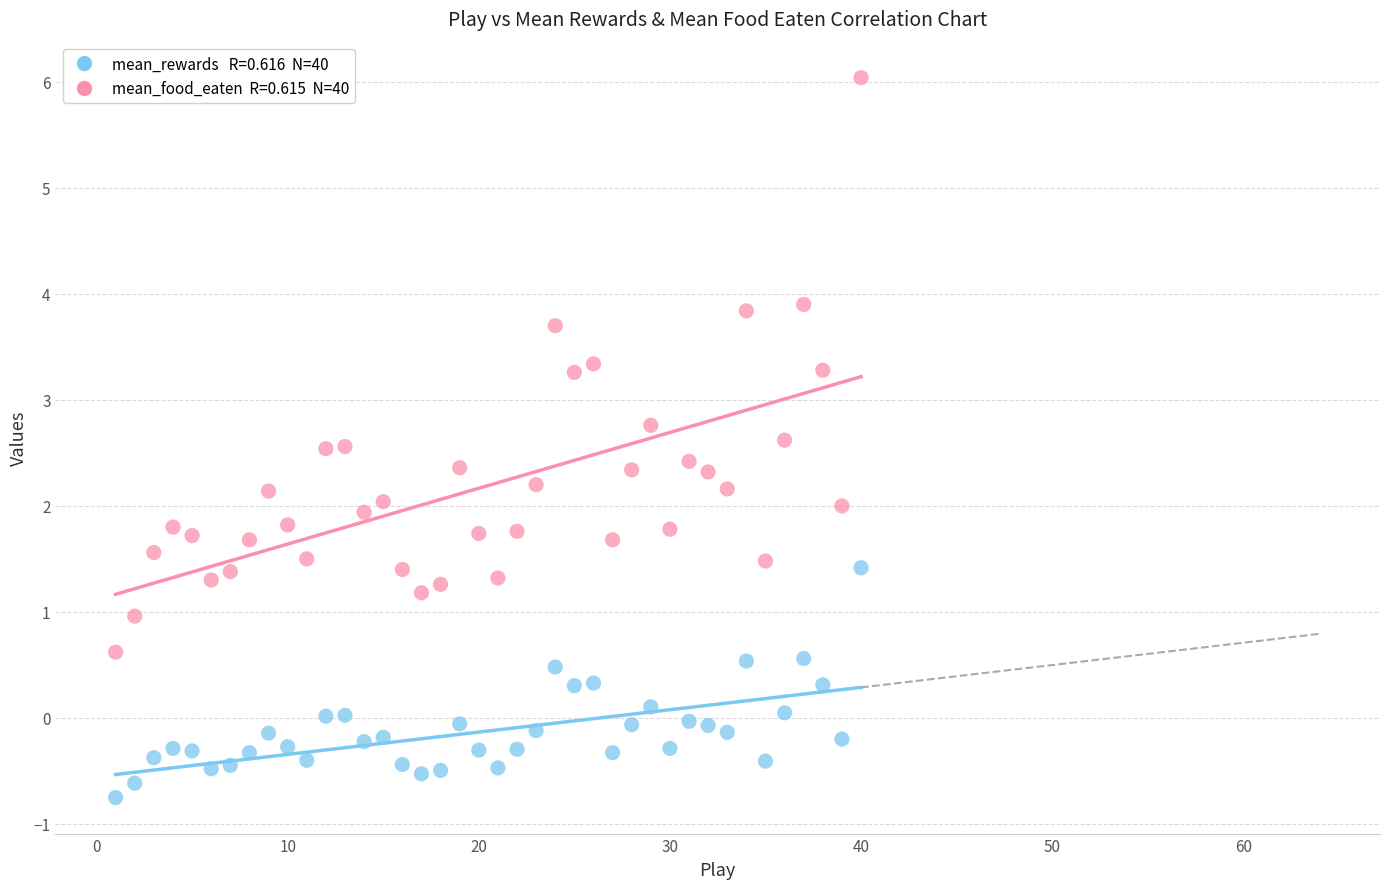

Across all data points, what is the range of X values (max minus min)?

39.0